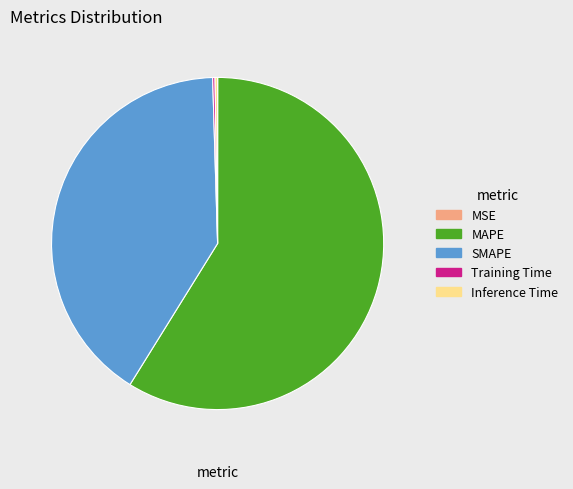

Is there any slice that represents more than half of the pie?

Yes